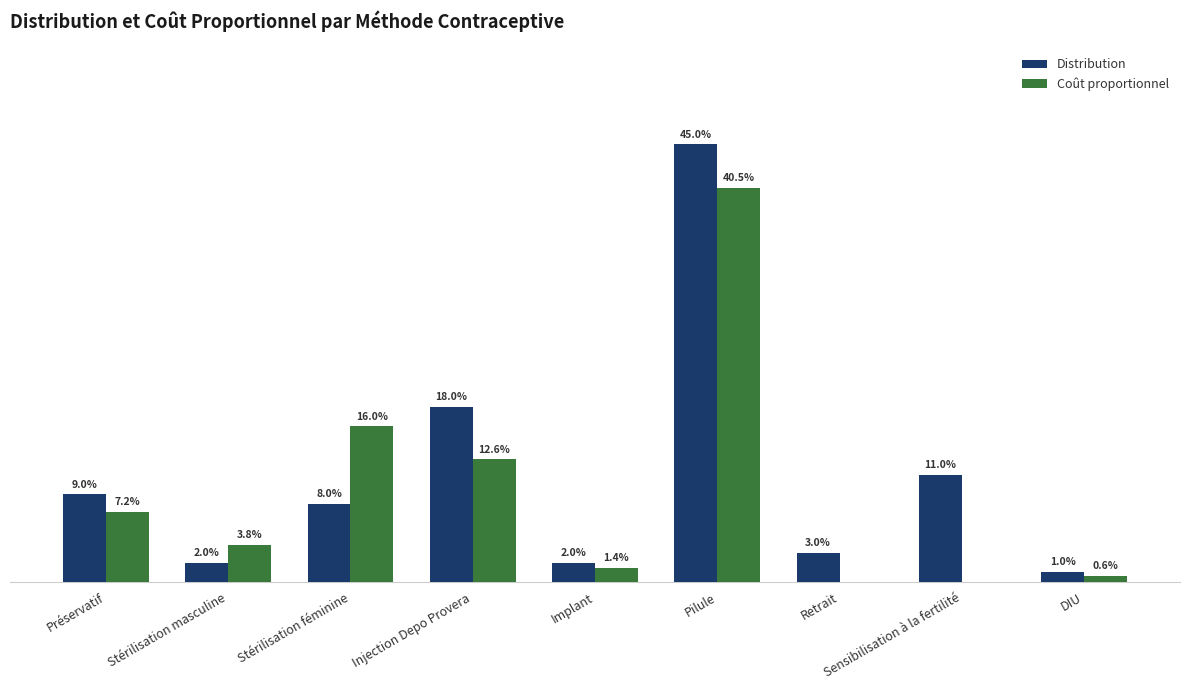

Reading left to right, extract all data points from this chart.

Distribution: 0.1	0.0	0.1	0.2	0.0	0.5	0.0	0.1	0.0
Coût proportionnel: 0.1	0.0	0.2	0.1	0.0	0.4	0.0	0.0	0.0